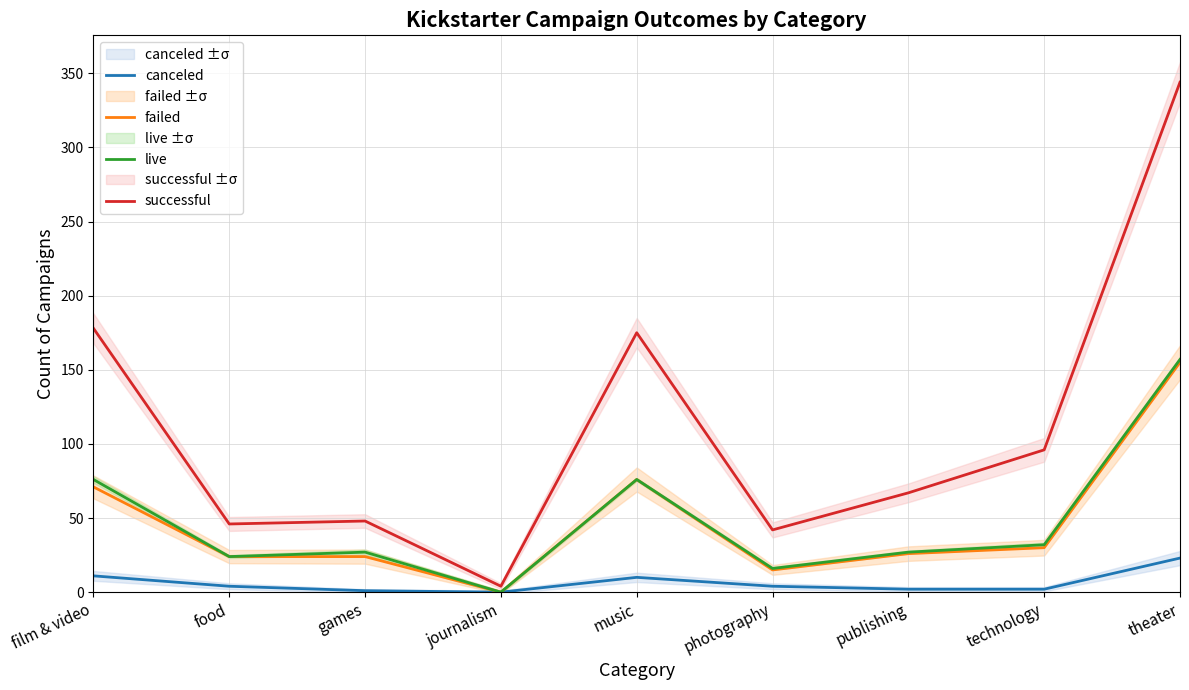

What is the maximum value for canceled?

23